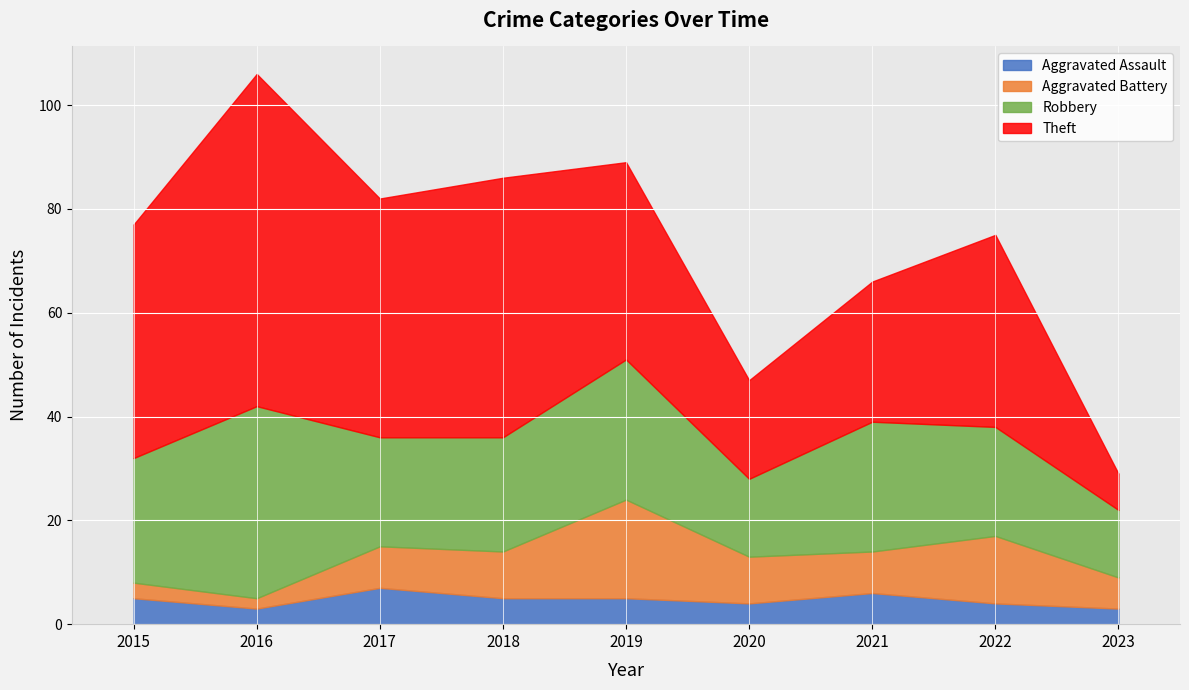

True or false: Robbery and Aggravated Assault intersect in this chart.

False